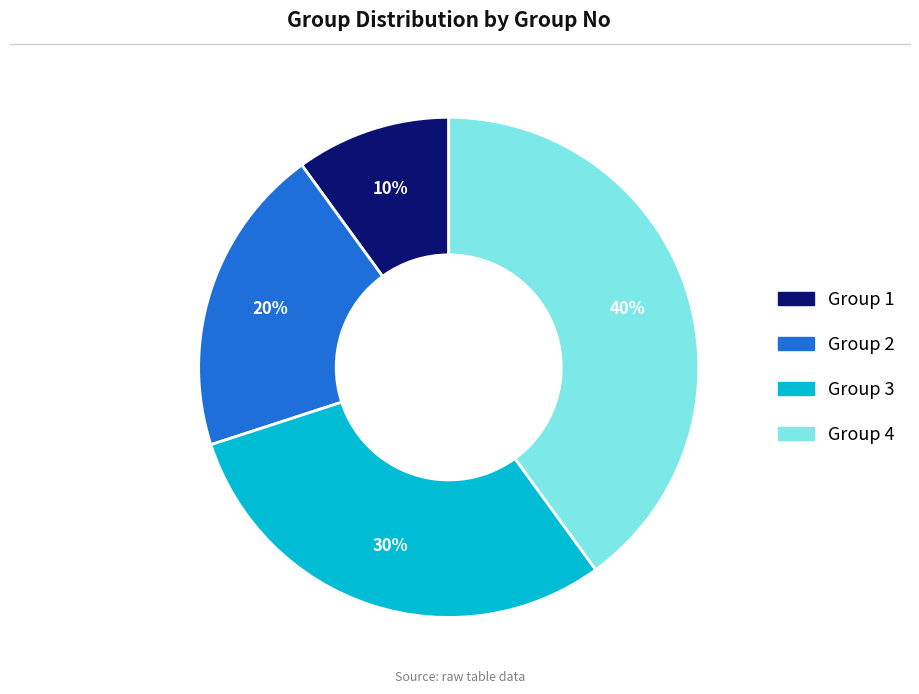

Do Group 1 and Group 2 together represent more than half of the pie?

No